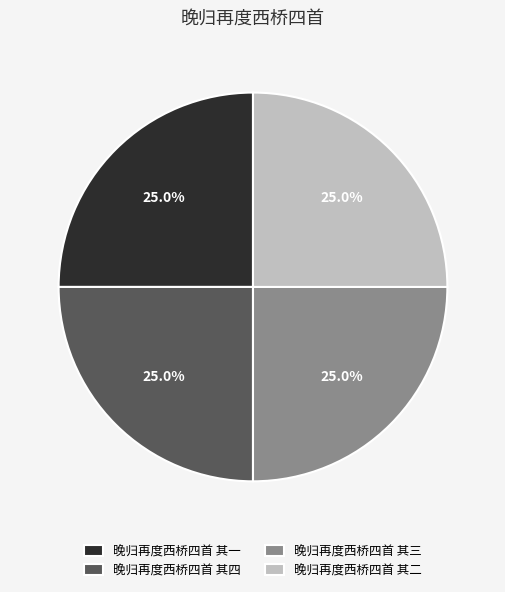

What percentage is NOT represented by 晚归再度西桥四首 其三?

75.0%